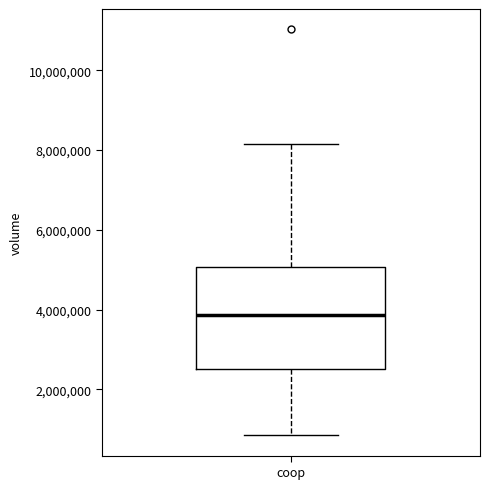

Transcribe this box plot: give where the median line is, the range the box spans, and where the two whiskers end, as read against the y-axis. The values are not printed on the chart, so give them approximately, as read against the axis.

median 3800000, box 2600000 to 5000000, whiskers 800000 to 8200000